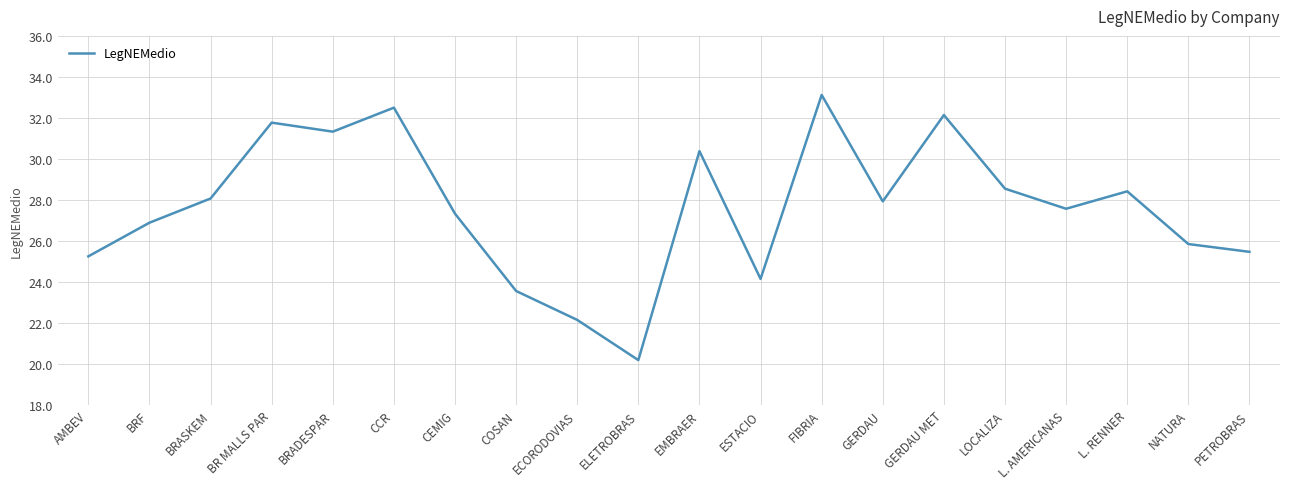

Where does the data first go above 27?

BRASKEM